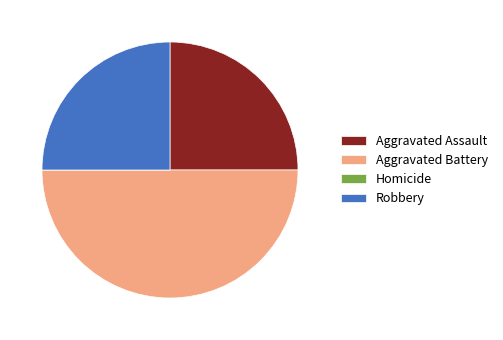

Which category has the biggest portion of the pie?

Aggravated Battery